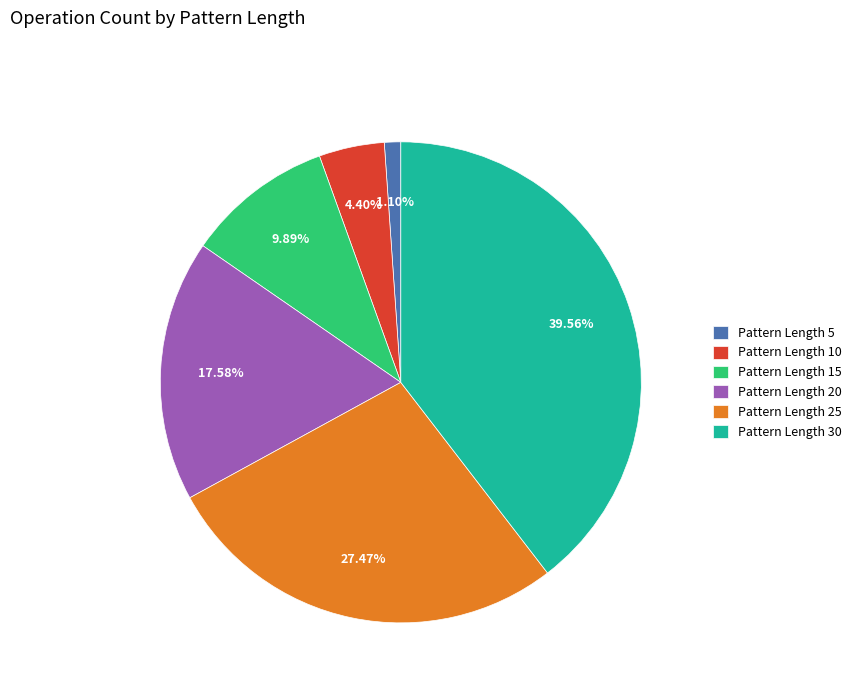

Between Pattern Length 5 and Pattern Length 20, which is larger?

Pattern Length 20